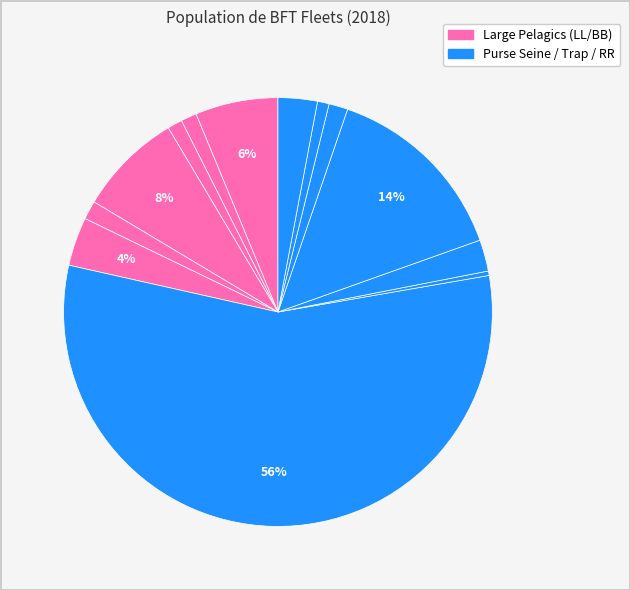

Count the number of slices in the pie.

13